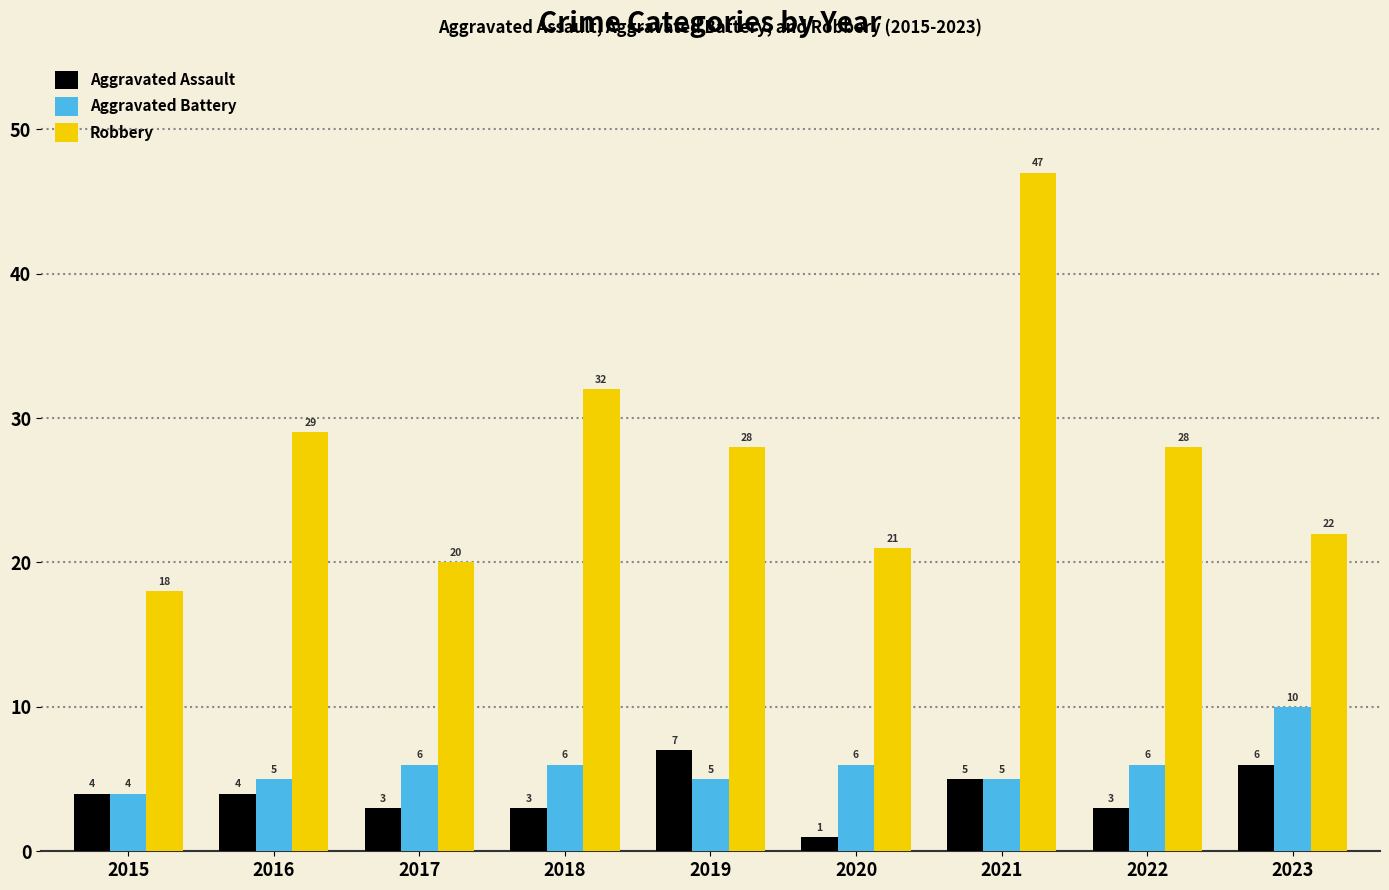

What are all the series names shown in the legend?

Aggravated Assault, Aggravated Battery, Robbery